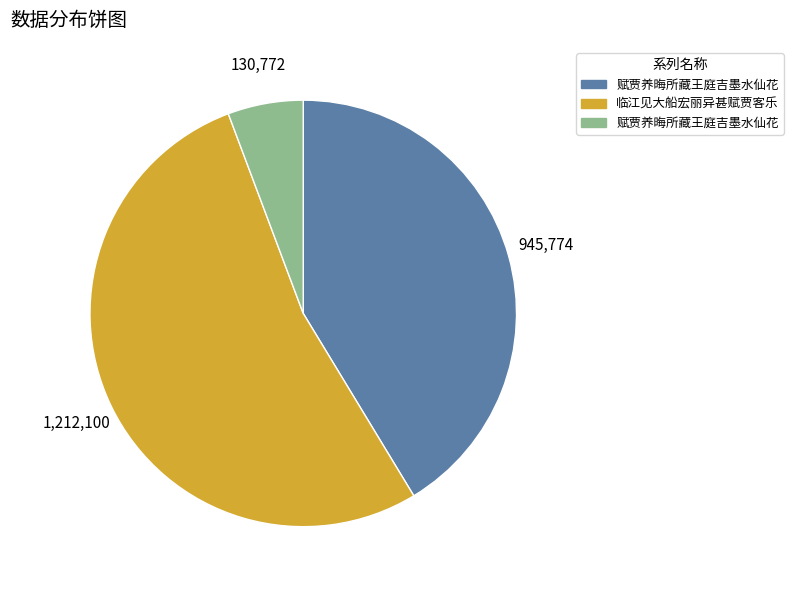

Does any single category account for the majority?

Yes